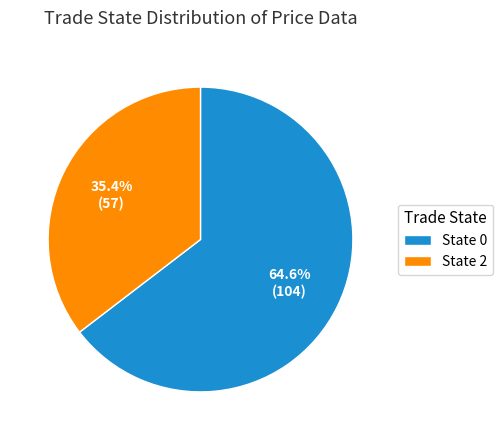

How many segments does this pie chart have?

2